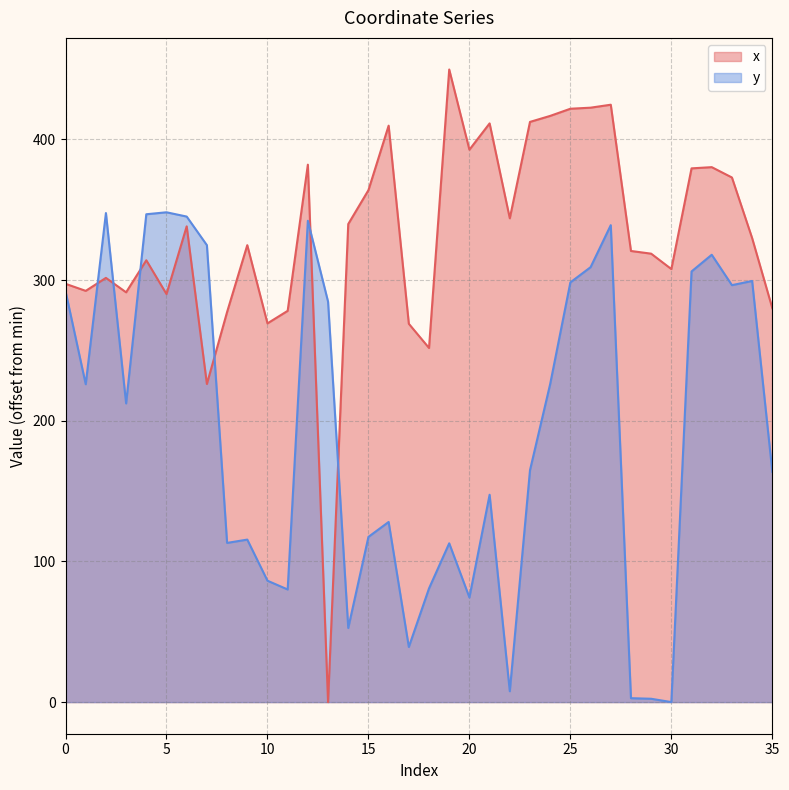

List the labels in order of x value, largest first.

19, 27, 26, 25, 24, 23, 21, 16, 20, 12, 32, 31, 33, 15, 22, 14, 6, 34, 9, 28, 29, 4, 30, 2, 0, 1, 3, 5, 35, 11, 8, 10, 17, 18, 7, 13